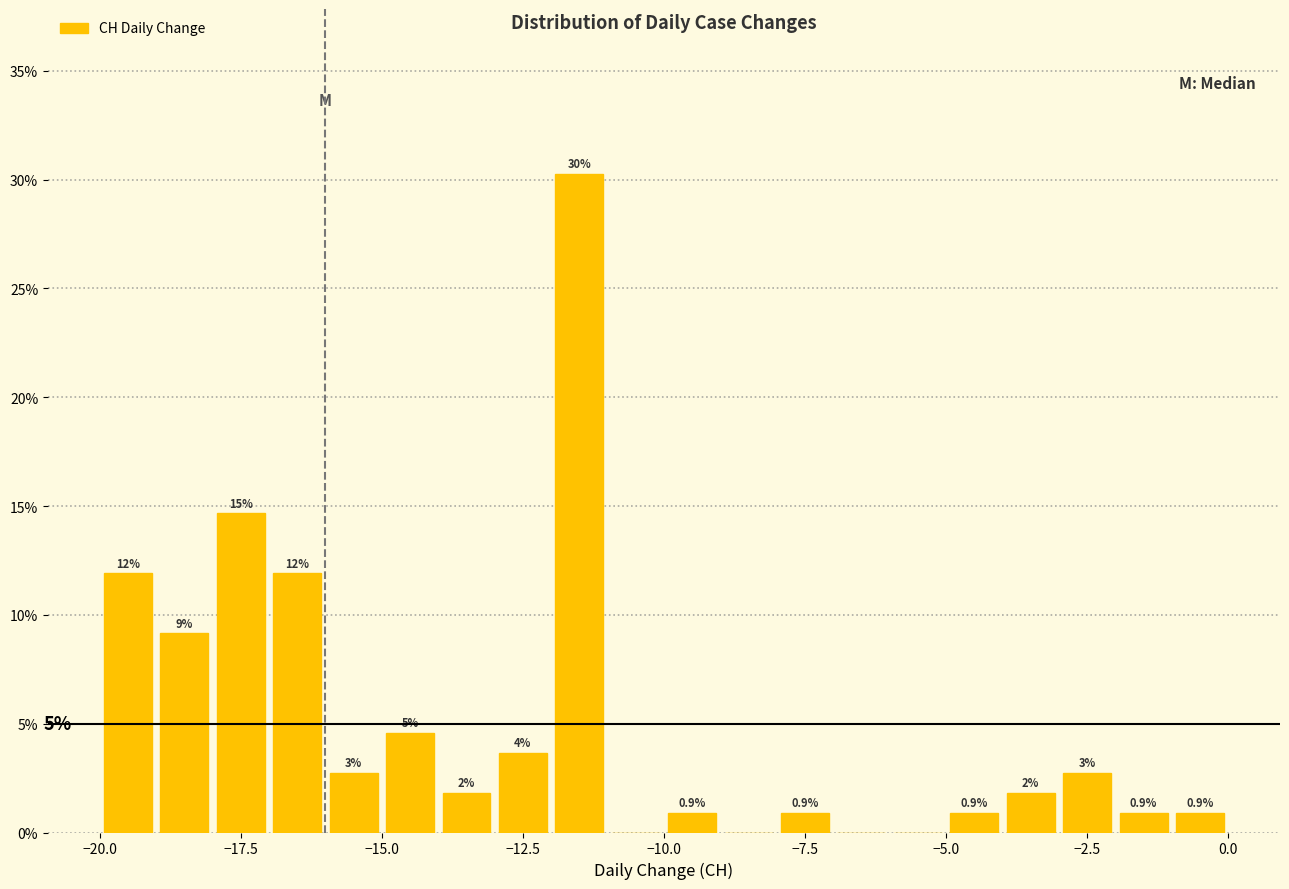

Around what value on the x-axis is the tallest bar? Give the approximate position of its centre, as read against the axis.

-11.5